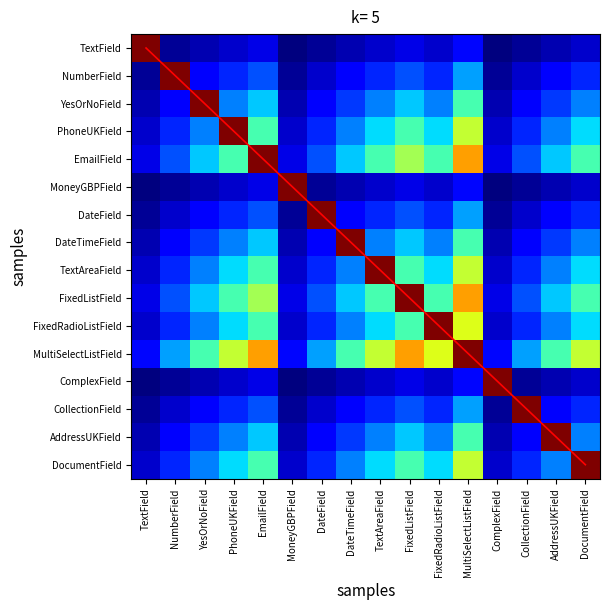

At how many categories does at least one series exceed 13?

2